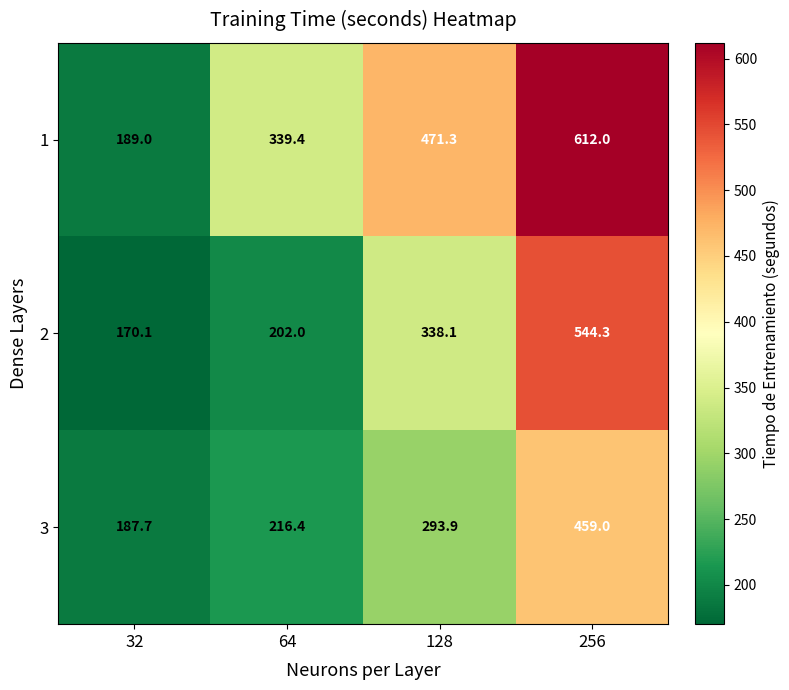

Where is 2 nearest to the value 357?

128